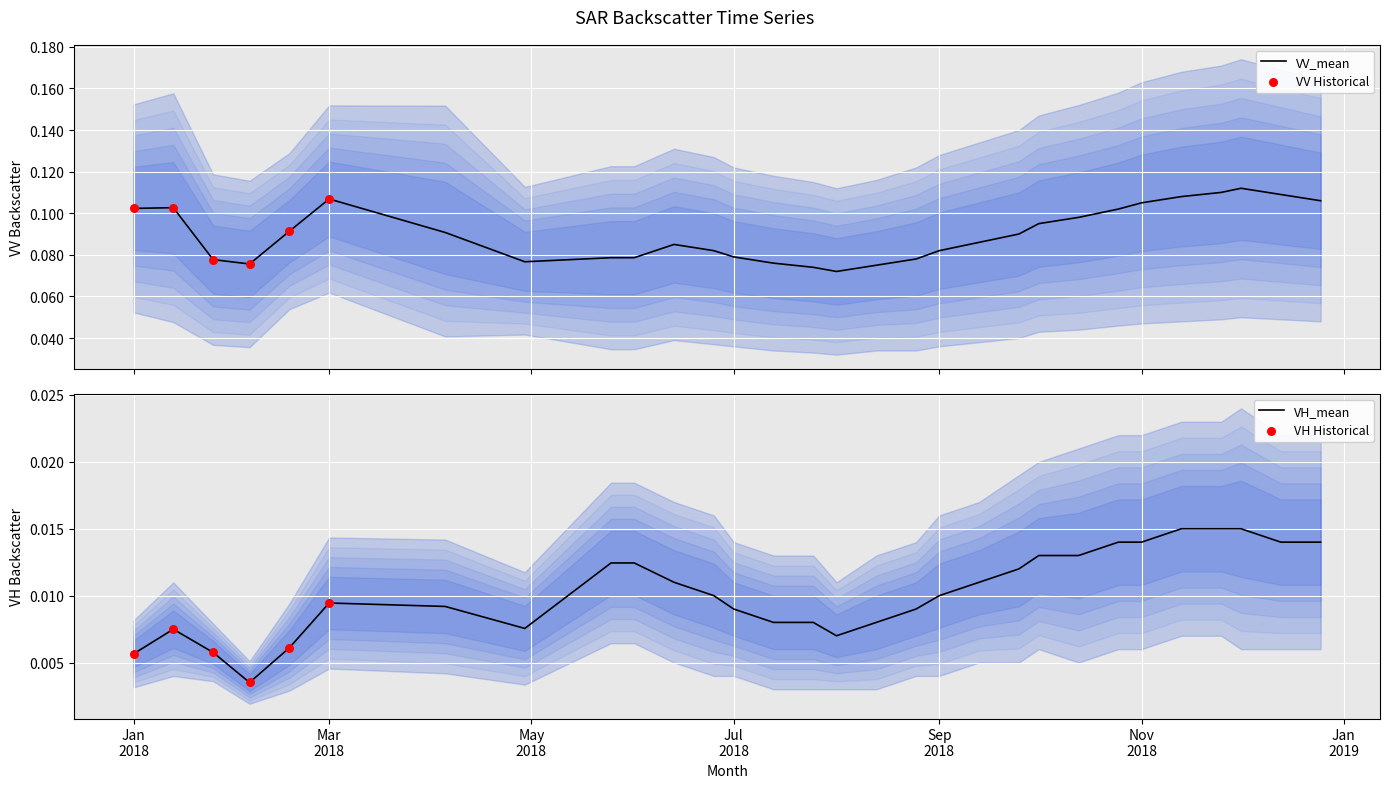

At which category is the sum across all series the highest?

2018-12-01